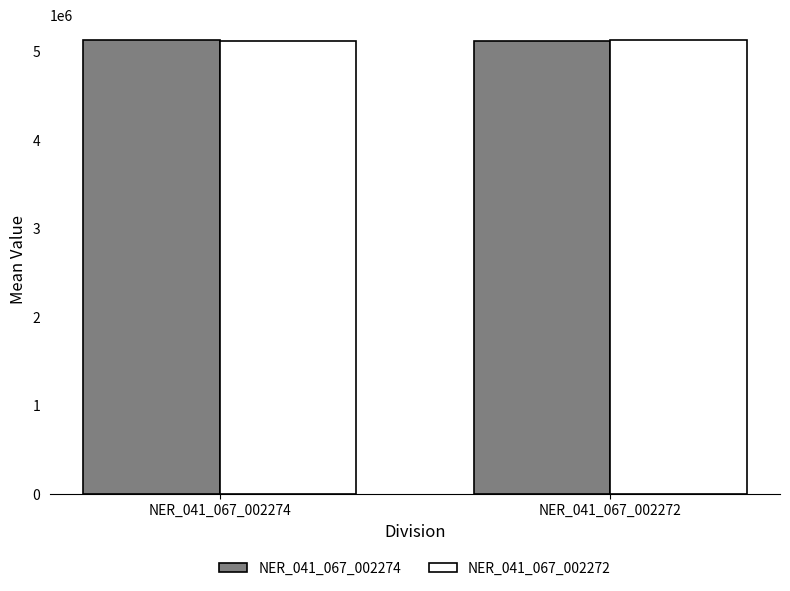

What is the maximum value for NER_041_067_002274?

5124290.2